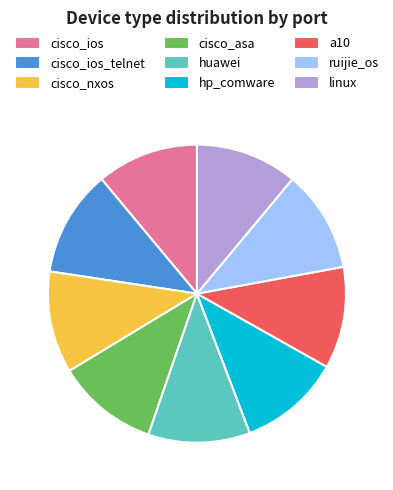

Is there a majority slice in this chart?

No